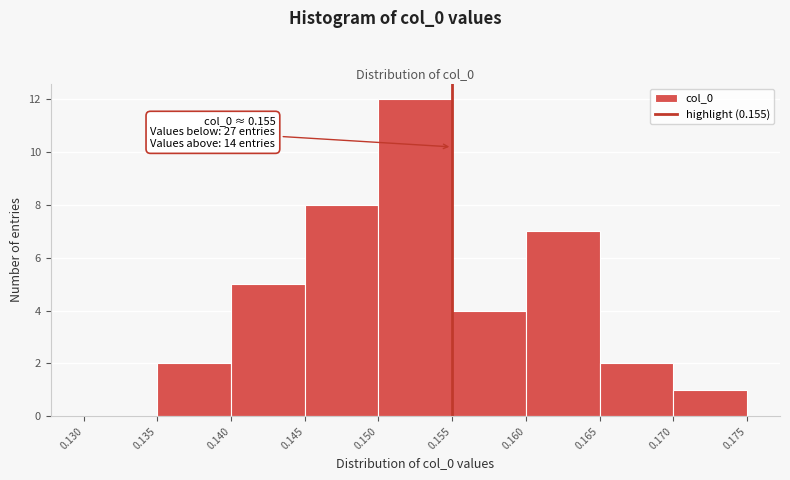

Over which range of the x-axis is the bar tallest?

0.150 to 0.155